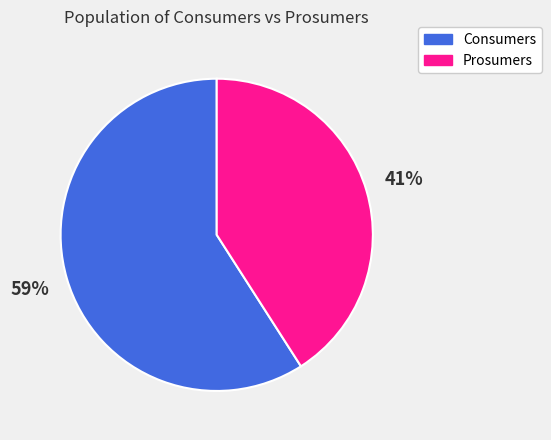

Is it true that Prosumers is 41% of the pie?

True